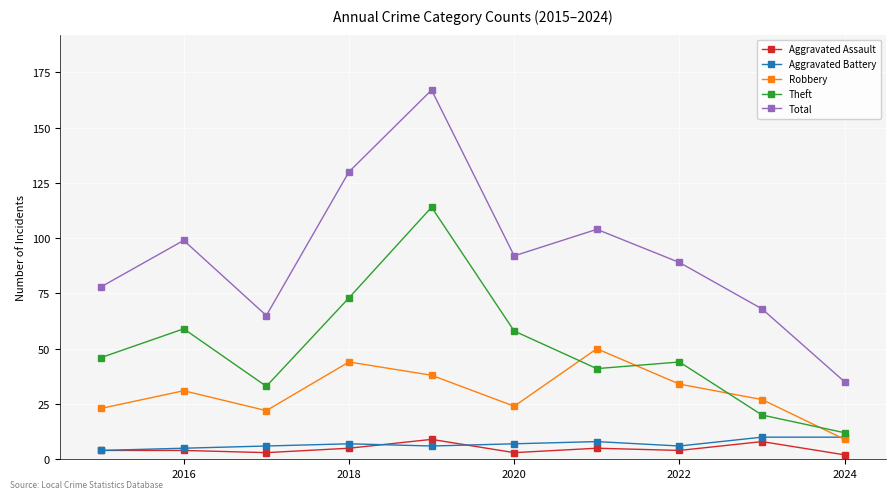

Which series has the largest total across all categories?

Total